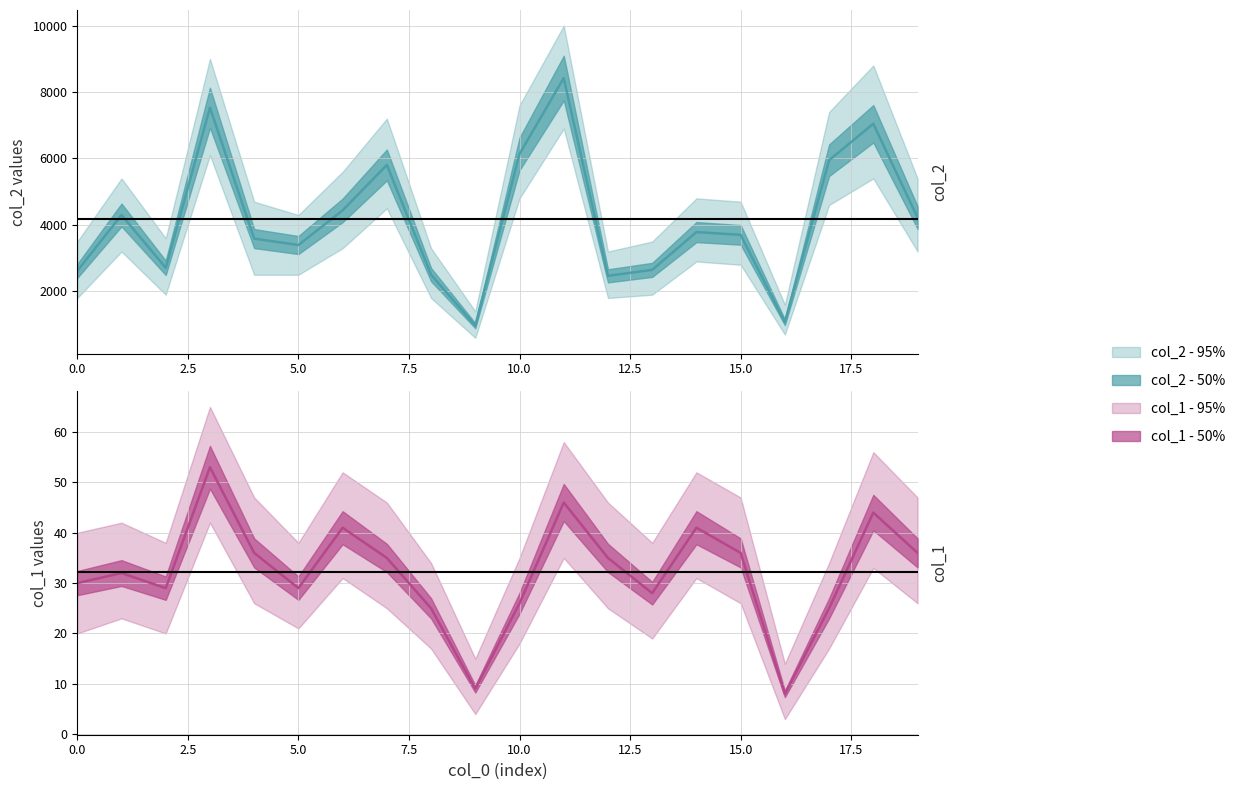

At which category does col_1 reach its first local peak?

1